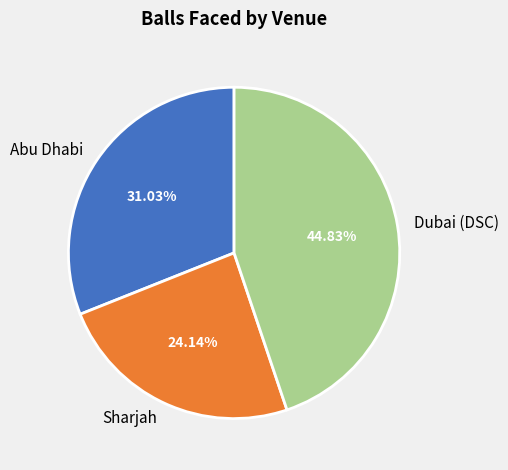

Is there a majority slice in this chart?

No